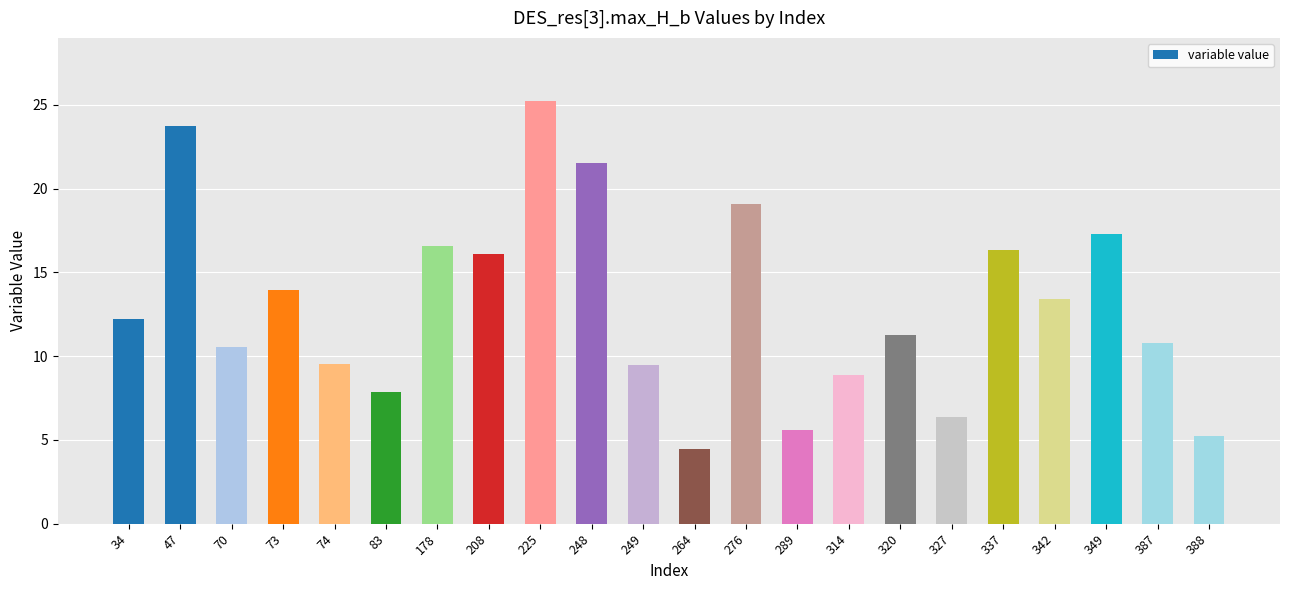

What is the difference between the second highest and second lowest values?

18.5